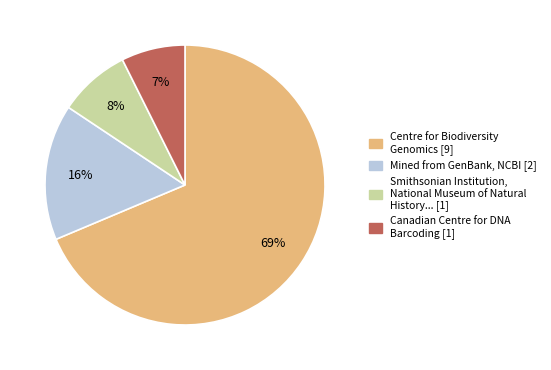

Do Centre for Biodiversity Genomics [9] and Mined from GenBank, NCBI [2] together represent more than half of the pie?

Yes